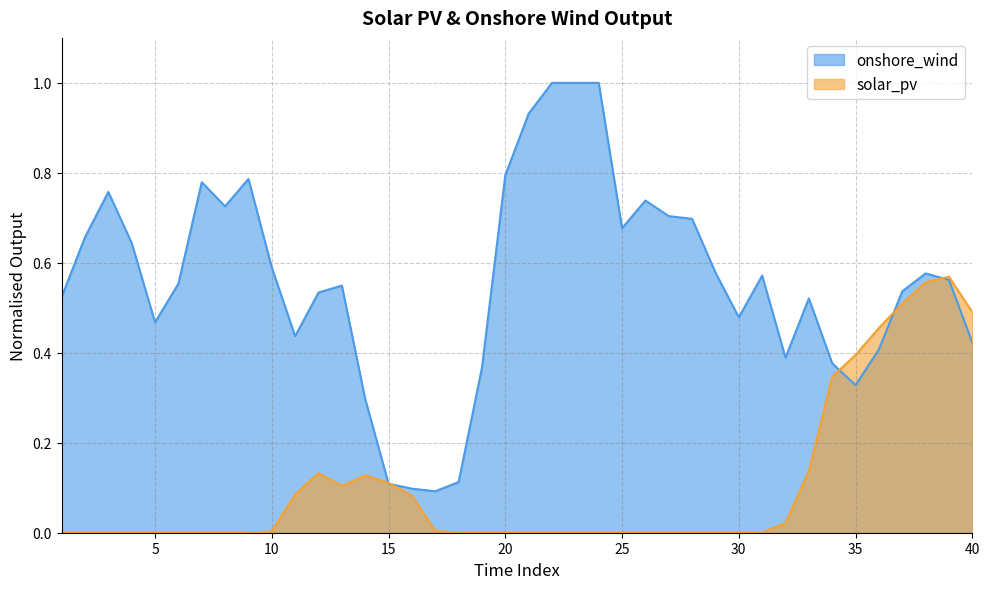

True or false: solar_pv has a value of 0.0 at 23.

True